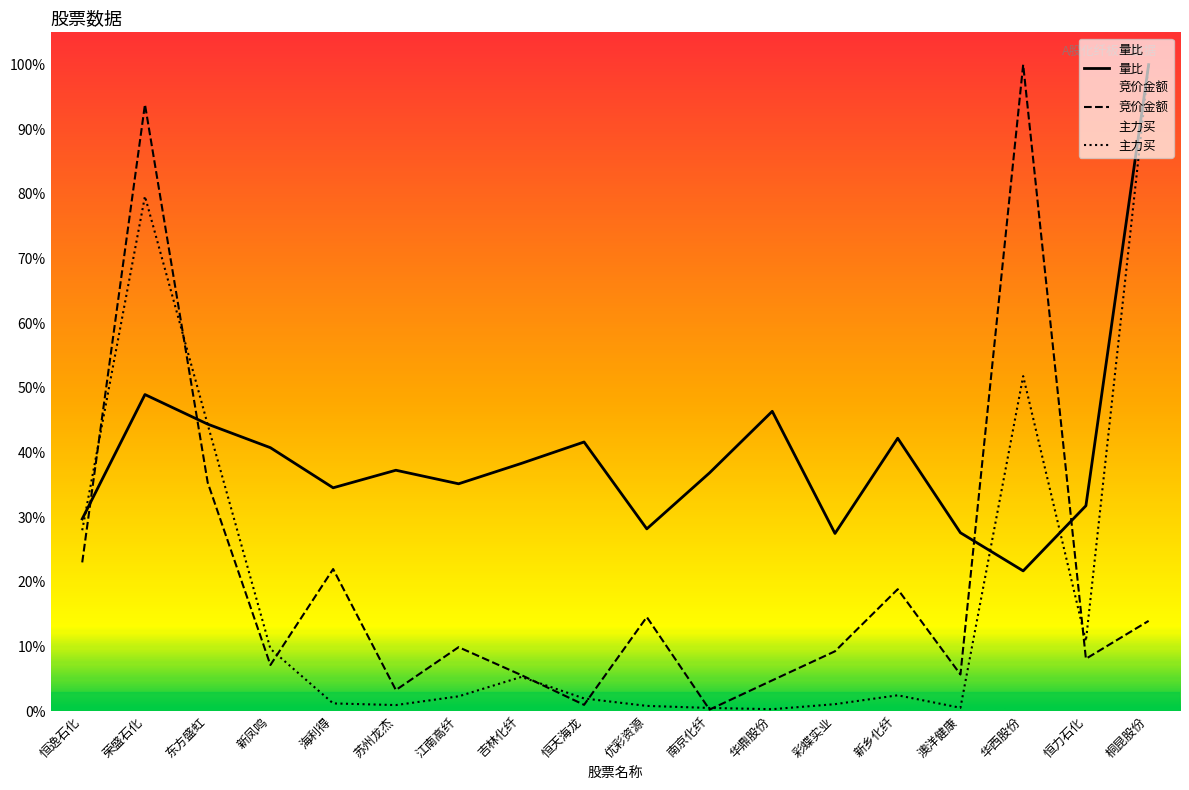

List the labels in order of 量比 value, largest first.

桐昆股份, 荣盛石化, 华鼎股份, 东方盛虹, 新乡化纤, 恒天海龙, 新凤鸣, 吉林化纤, 苏州龙杰, 南京化纤, 江南高纤, 海利得, 恒力石化, 恒逸石化, 优彩资源, 澳洋健康, 彩蝶实业, 华西股份